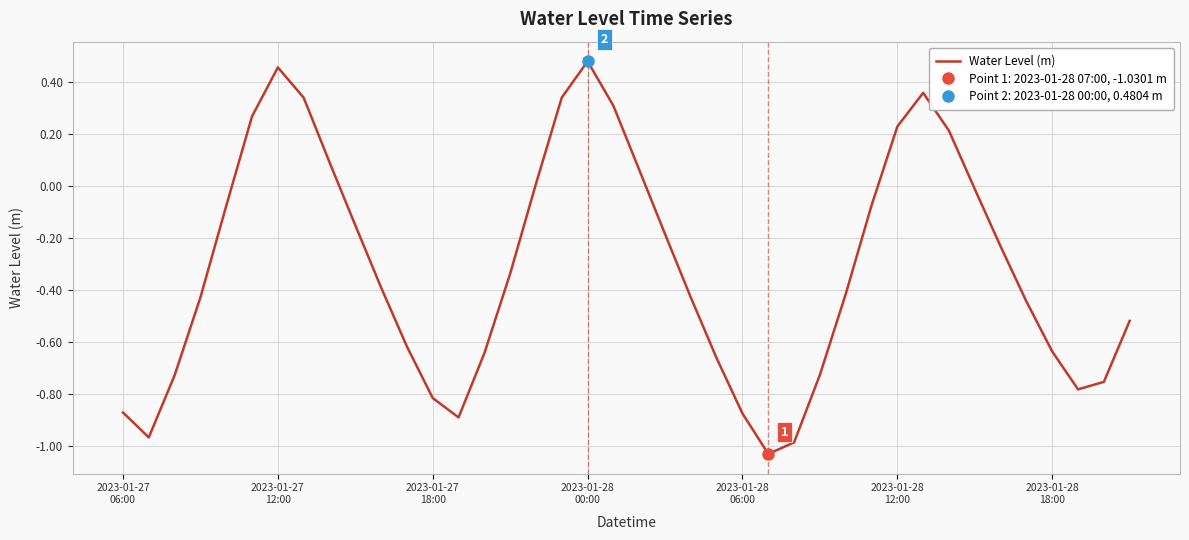

What is the value of the 24th point from the left?

-0.7